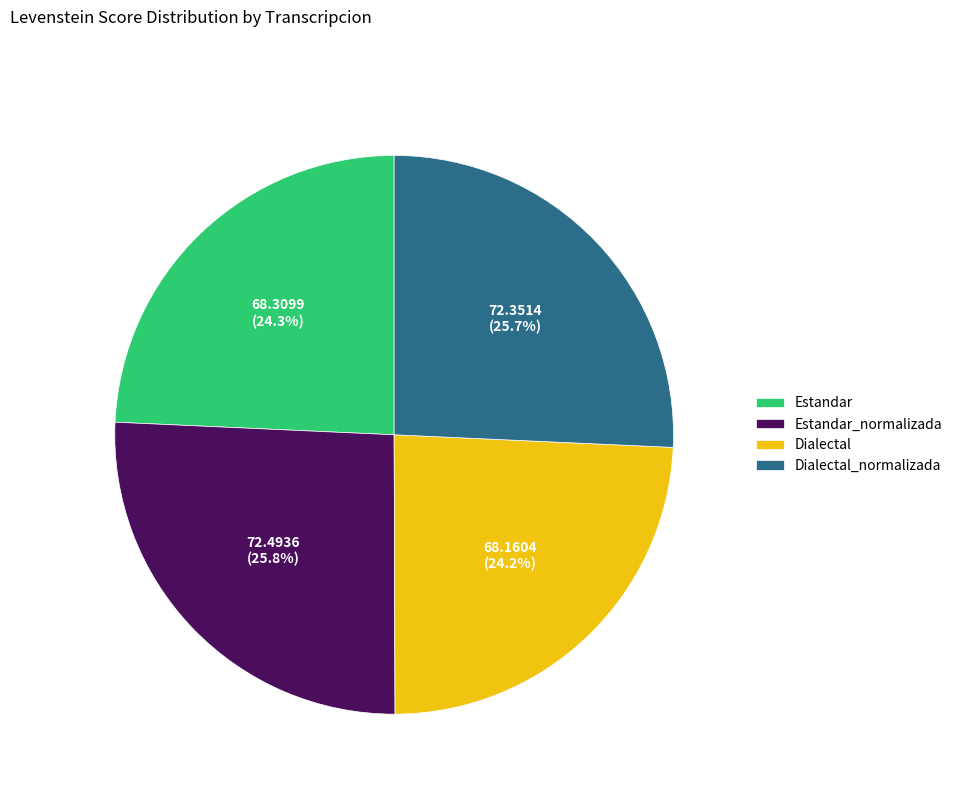

Between Dialectal and Estandar_normalizada, which is larger?

Estandar_normalizada